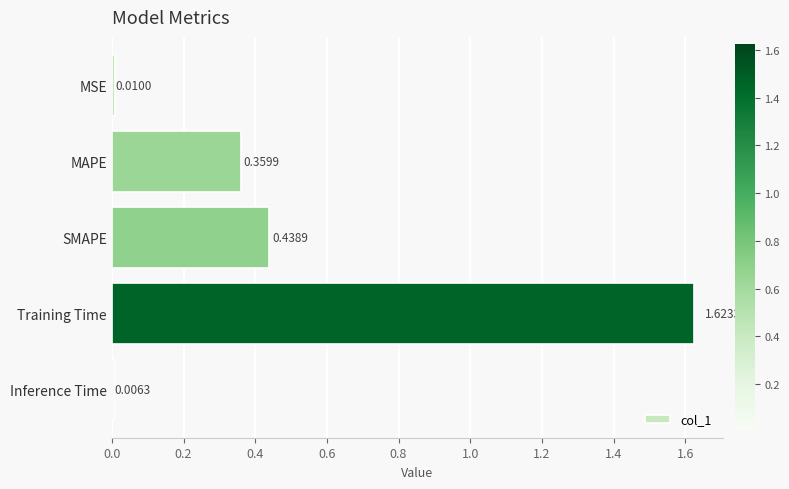

Between Training Time and Inference Time, which is larger?

Training Time